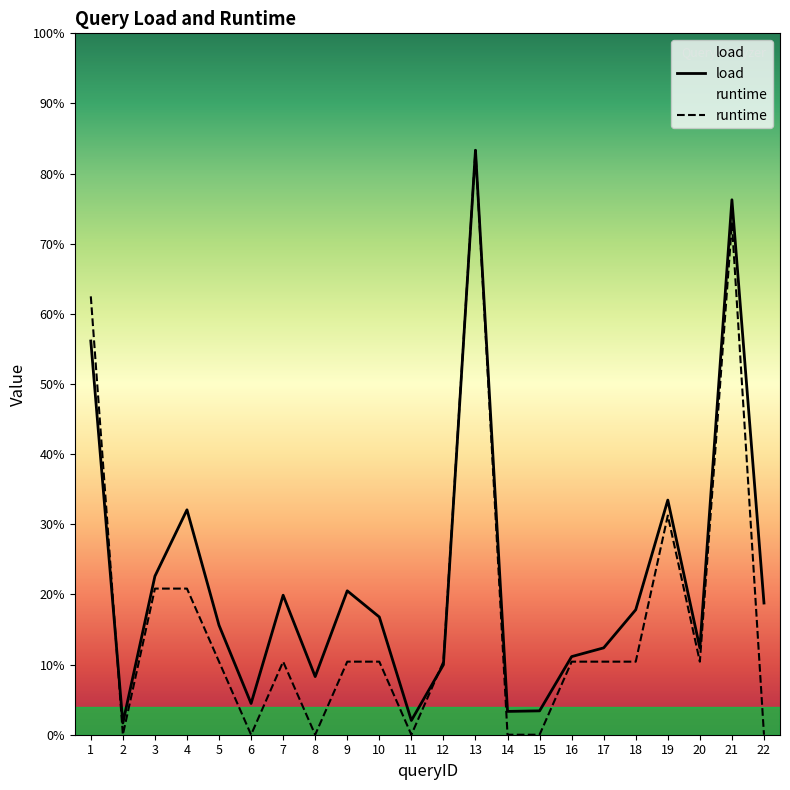

At 16, list the series in order from largest to smallest.

load, runtime